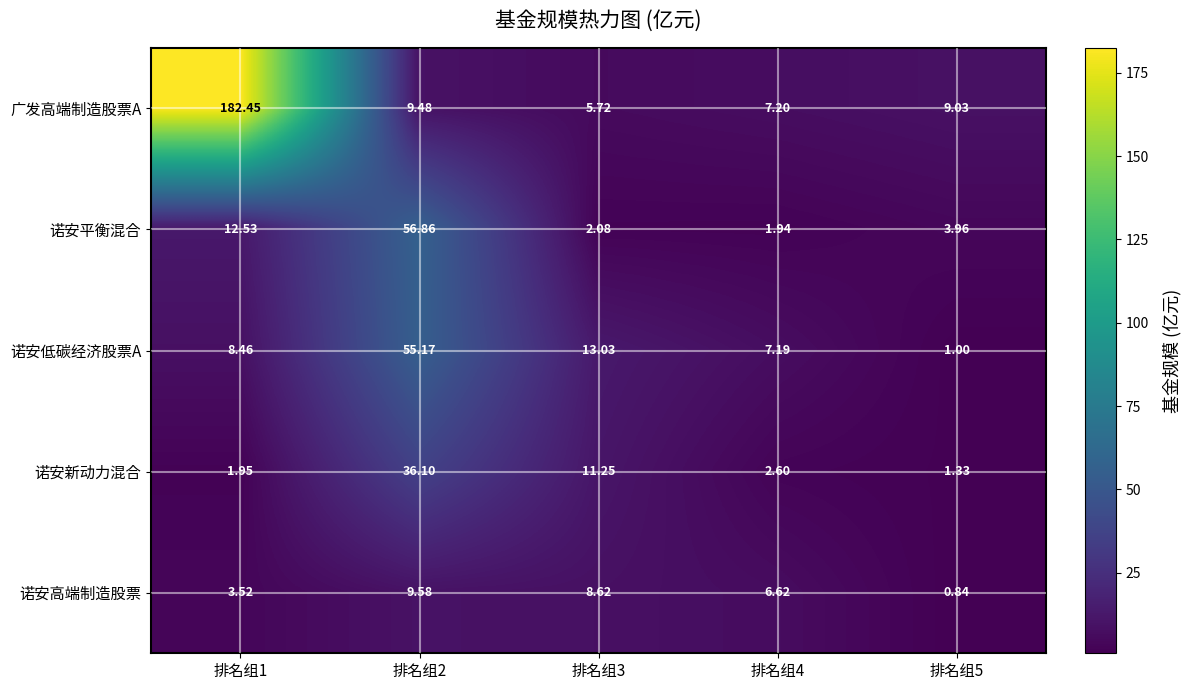

At how many categories does at least one series exceed 145?

1